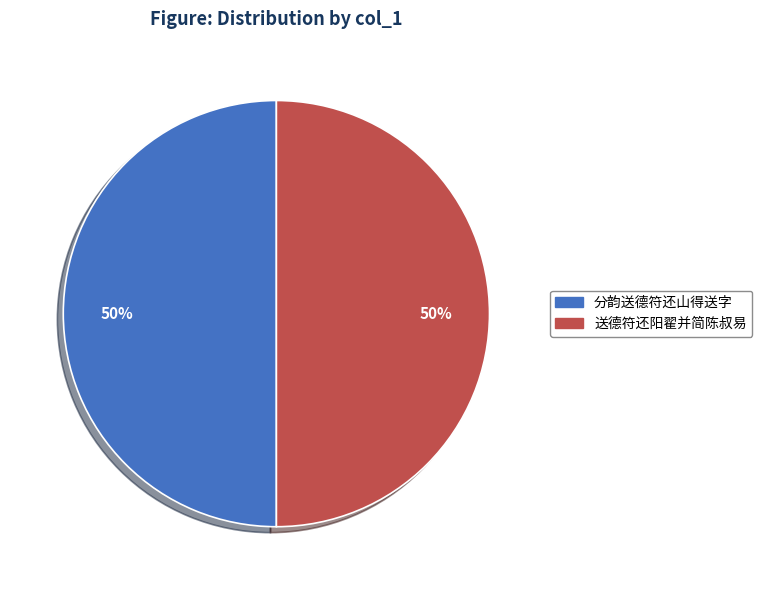

The 送德符还阳翟并简陈叔易 slice represents 50% of the pie. True or false?

True